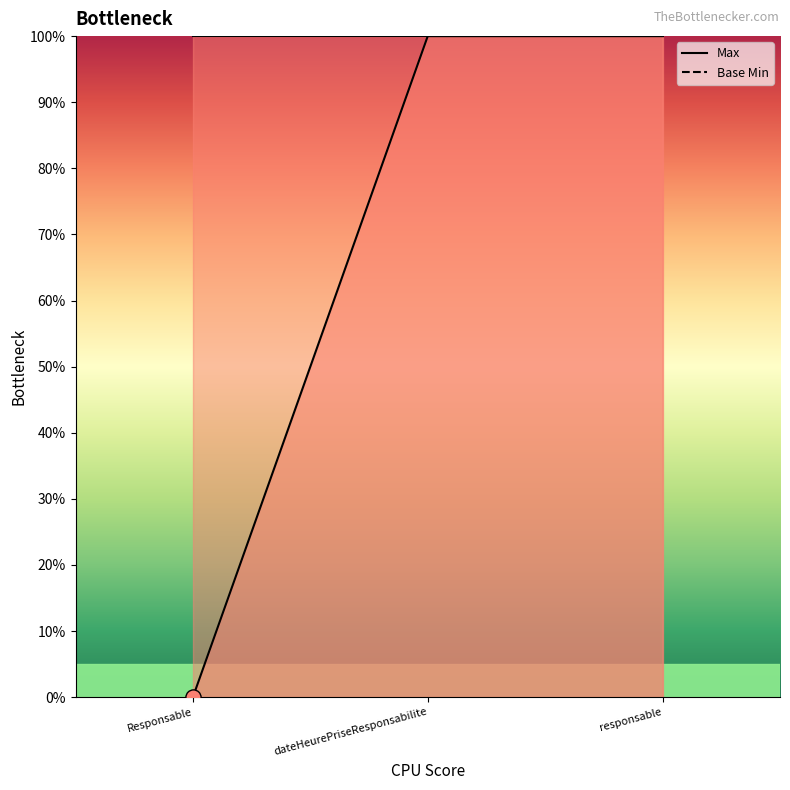

Which series reaches the maximum Y coordinate?

Max line